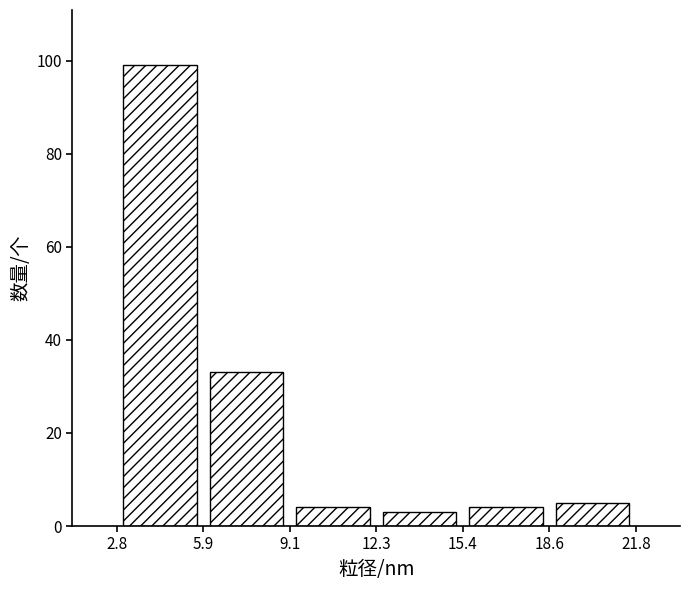

Which range on the x-axis has the tallest bar?

2.8 to 5.9